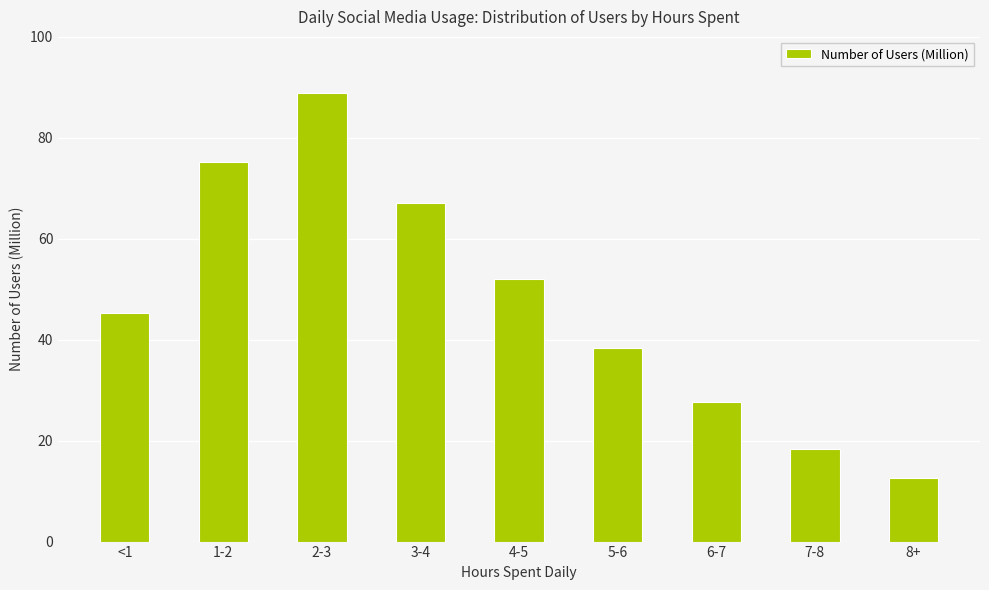

The chart shows a value of 18.3 at 7-8. True or false?

True